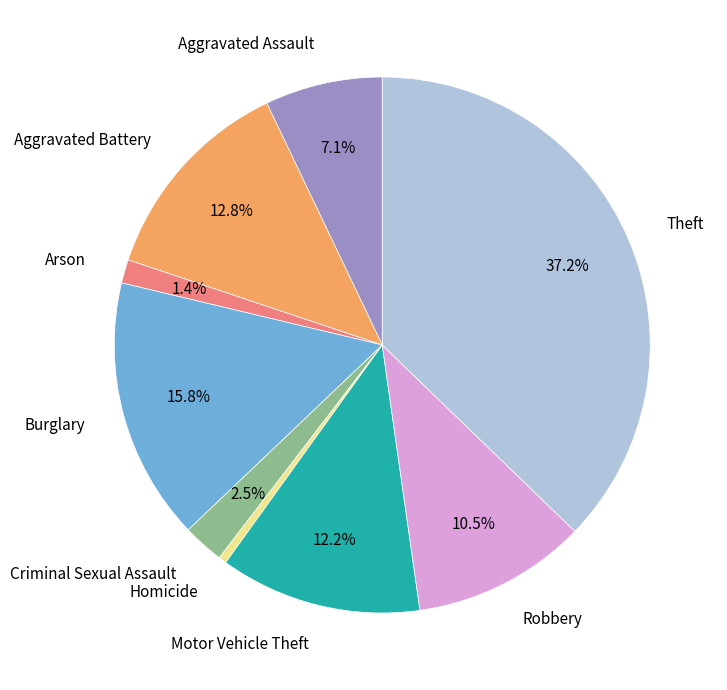

Which category has the biggest portion of the pie?

Theft